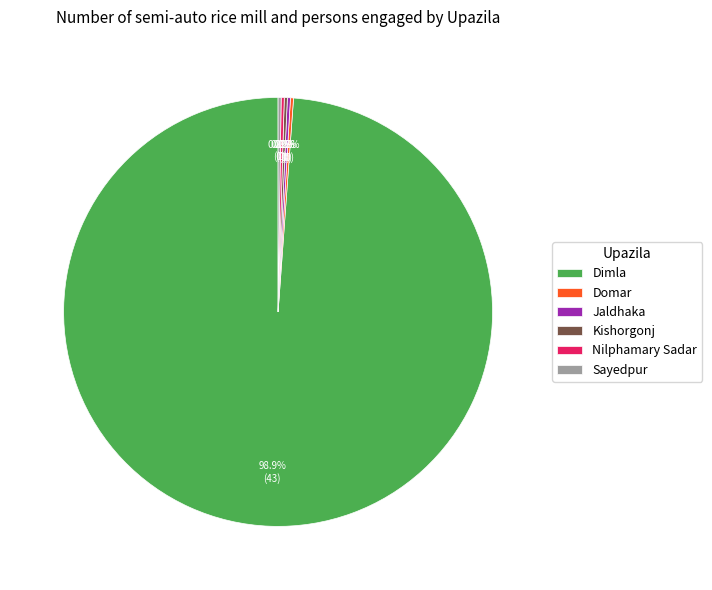

Which slice is the largest?

Dimla